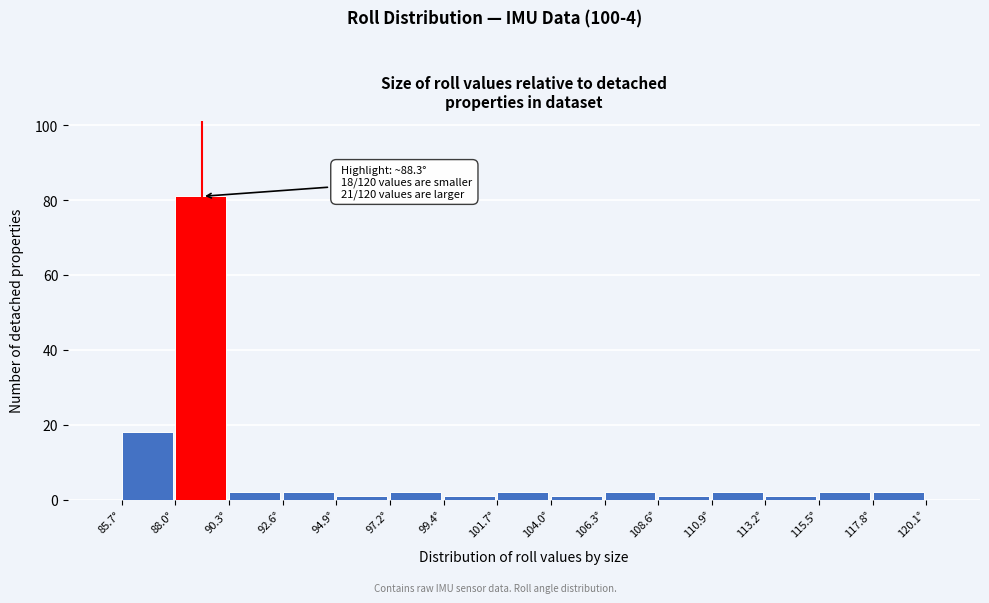

Over which range of the x-axis is the bar tallest?

88.0 to 90.5